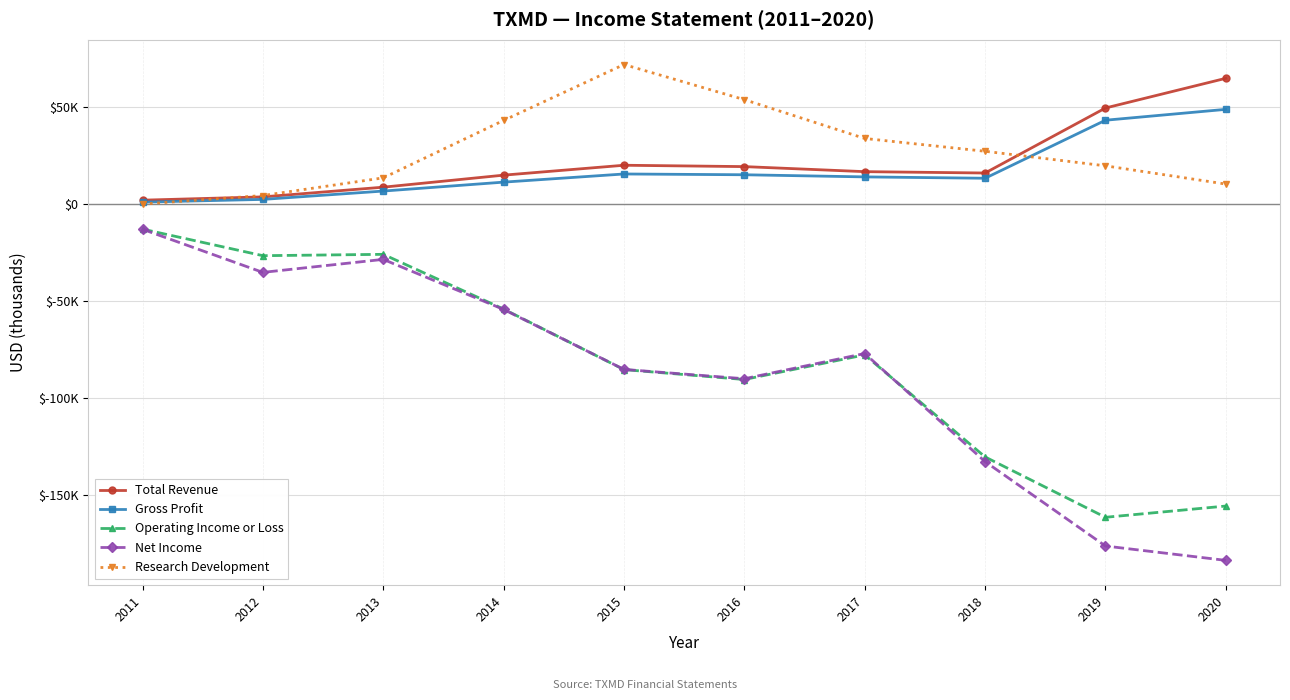

True or false: Net Income and Research Development cross at least once.

False